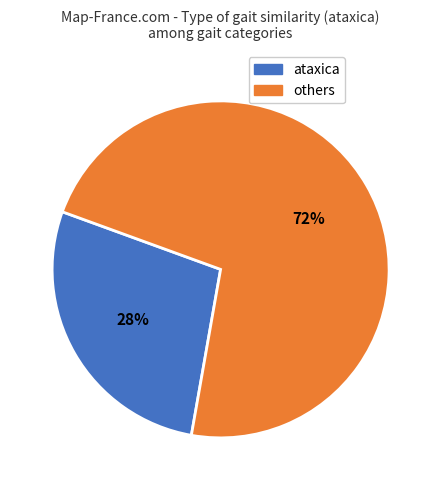

To the nearest percent, what is the difference between the largest and smallest slice percentages?

44%